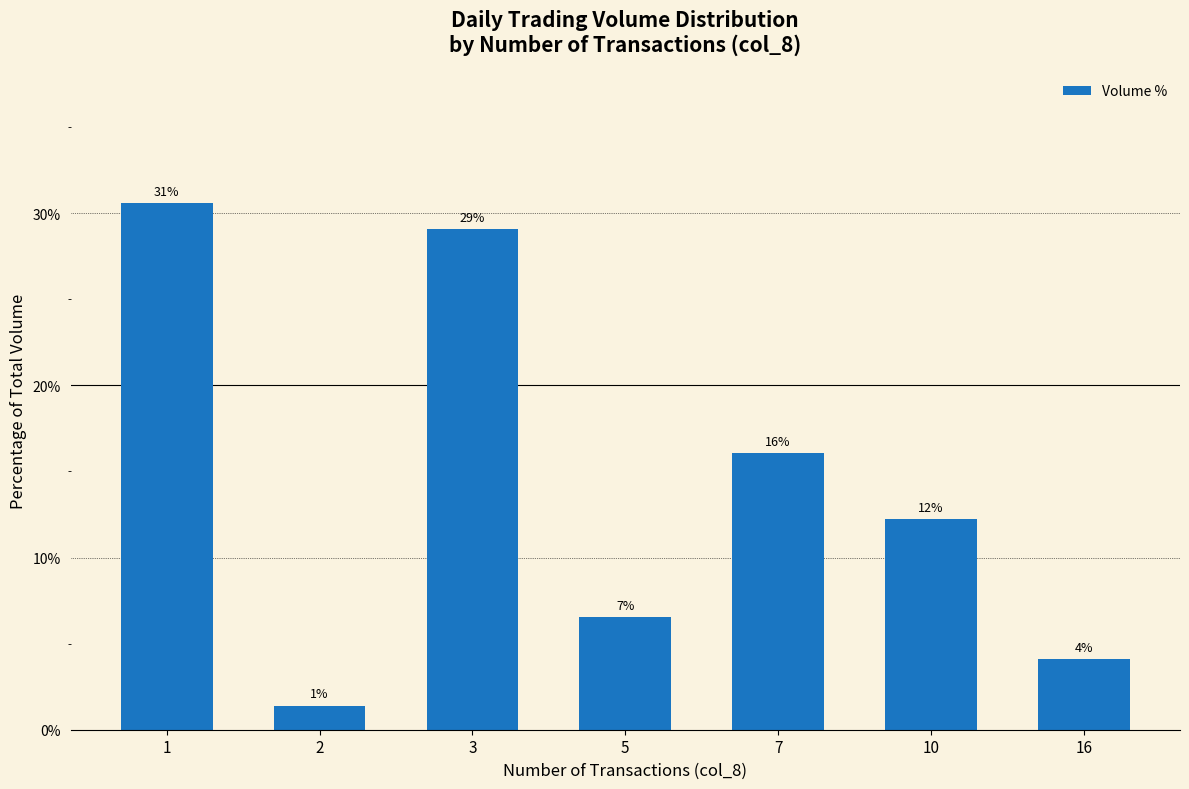

What value does the data have at 1?

30.6